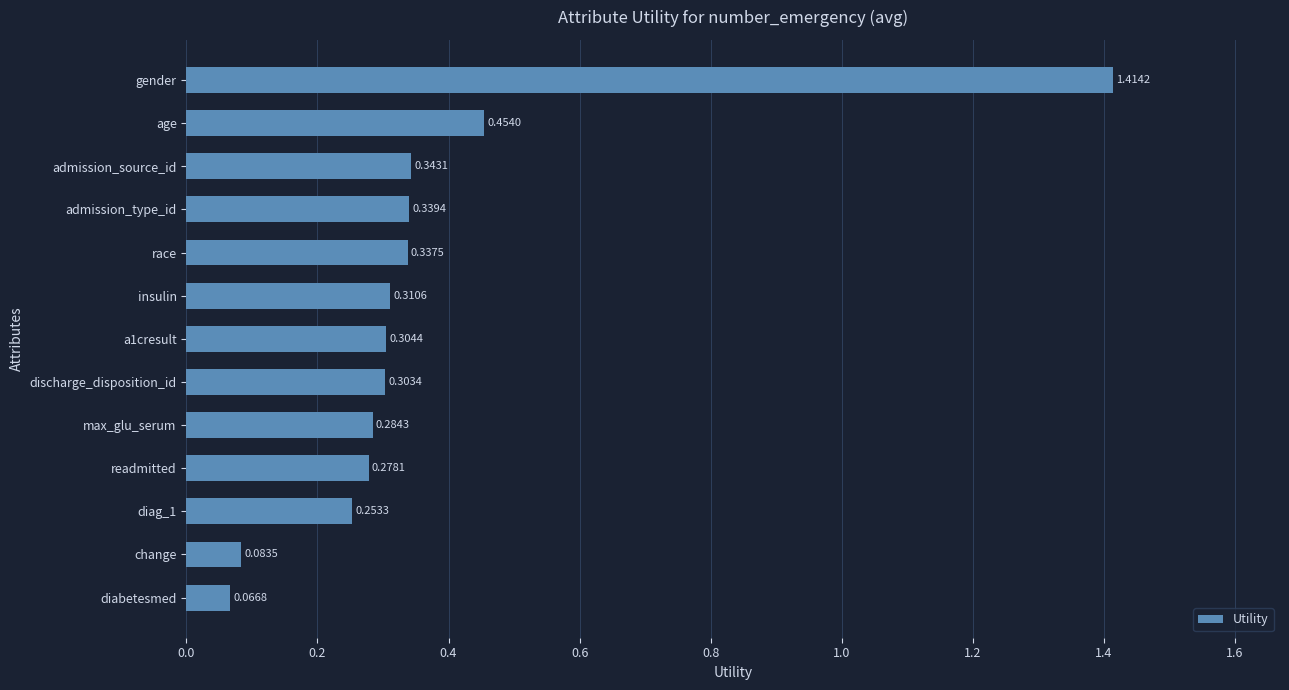

How many bars are there in total?

13